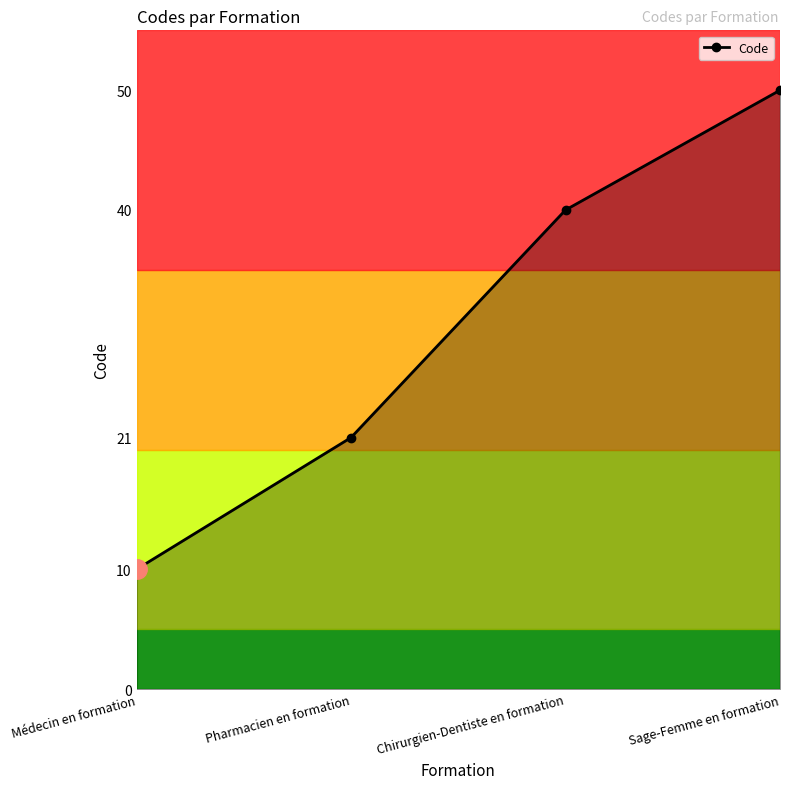

List the labels in order of value, smallest first.

Médecin en formation, Pharmacien en formation, Chirurgien-Dentiste en formation, Sage-Femme en formation